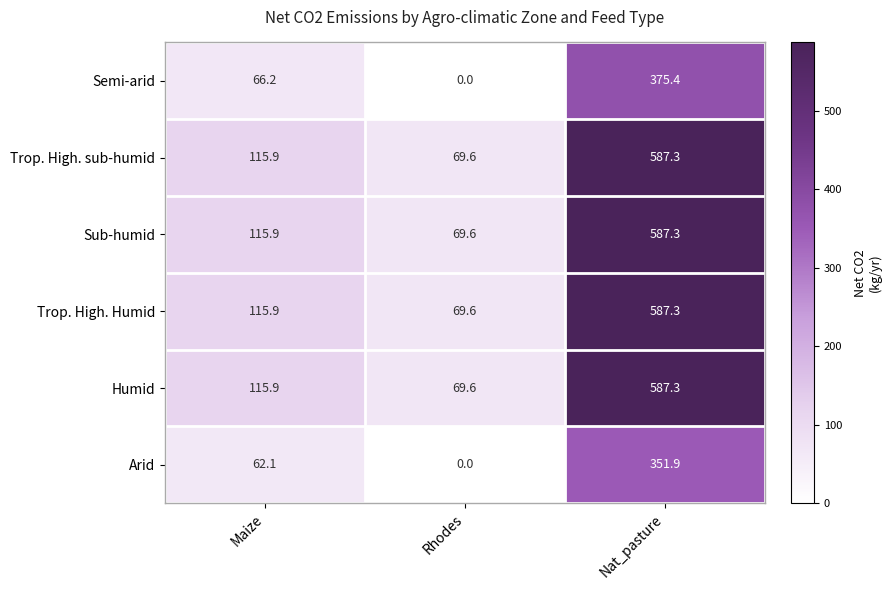

The Arid series shows 222.2 at Rhodes. True or false?

False